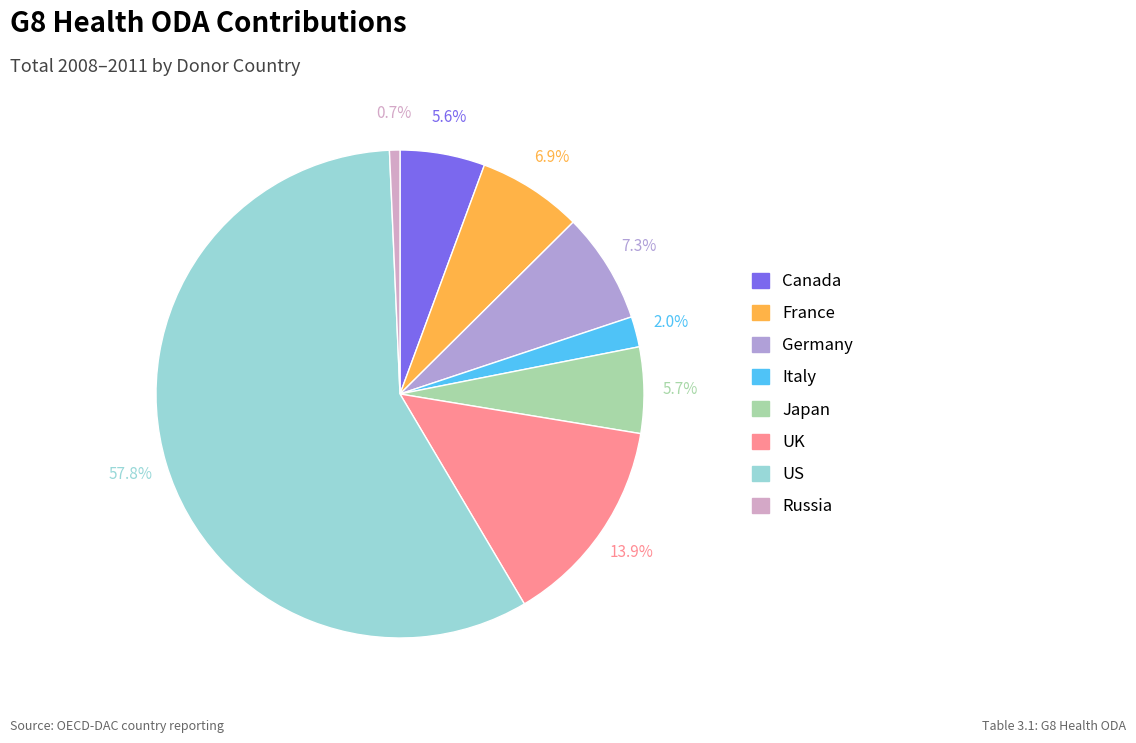

To the nearest percent, what is the combined percentage of US and Russia?

59%